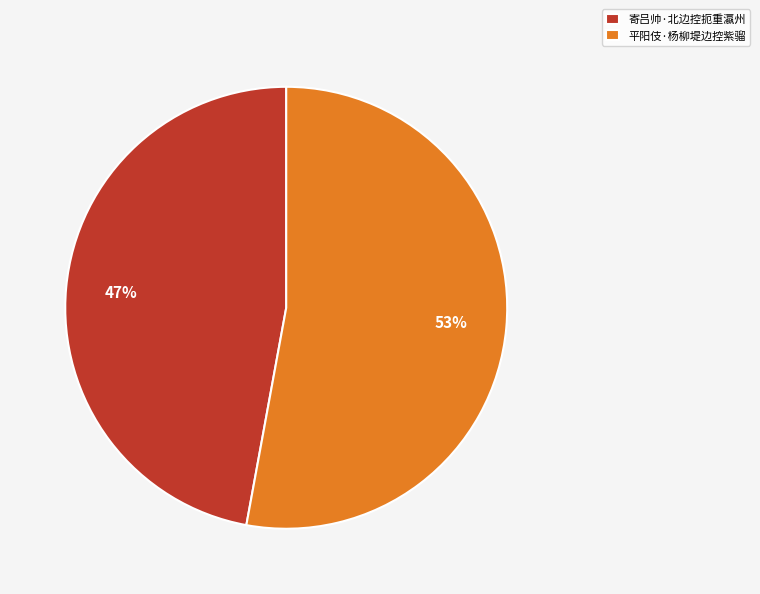

Which category has the biggest portion of the pie?

平阳伎·杨柳堤边控紫骝